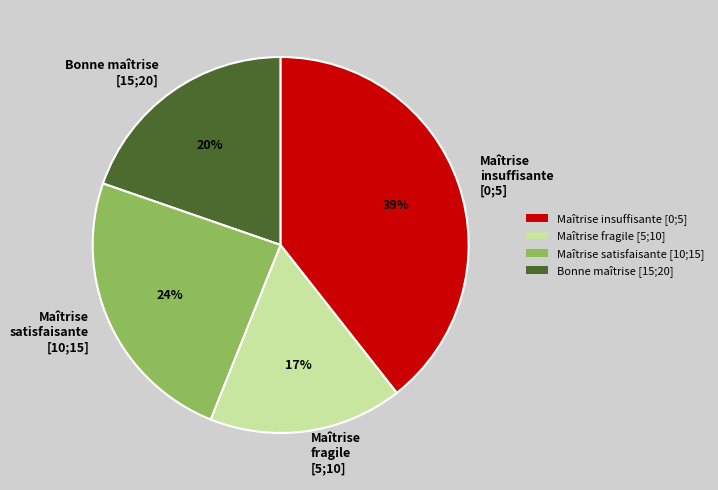

How many segments does this pie chart have?

4